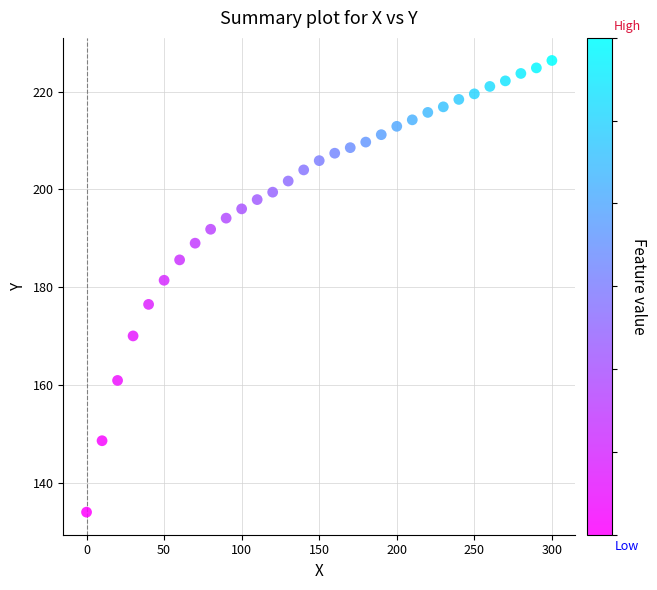

What Y value in the scatter plot is closest to 180?

181.4